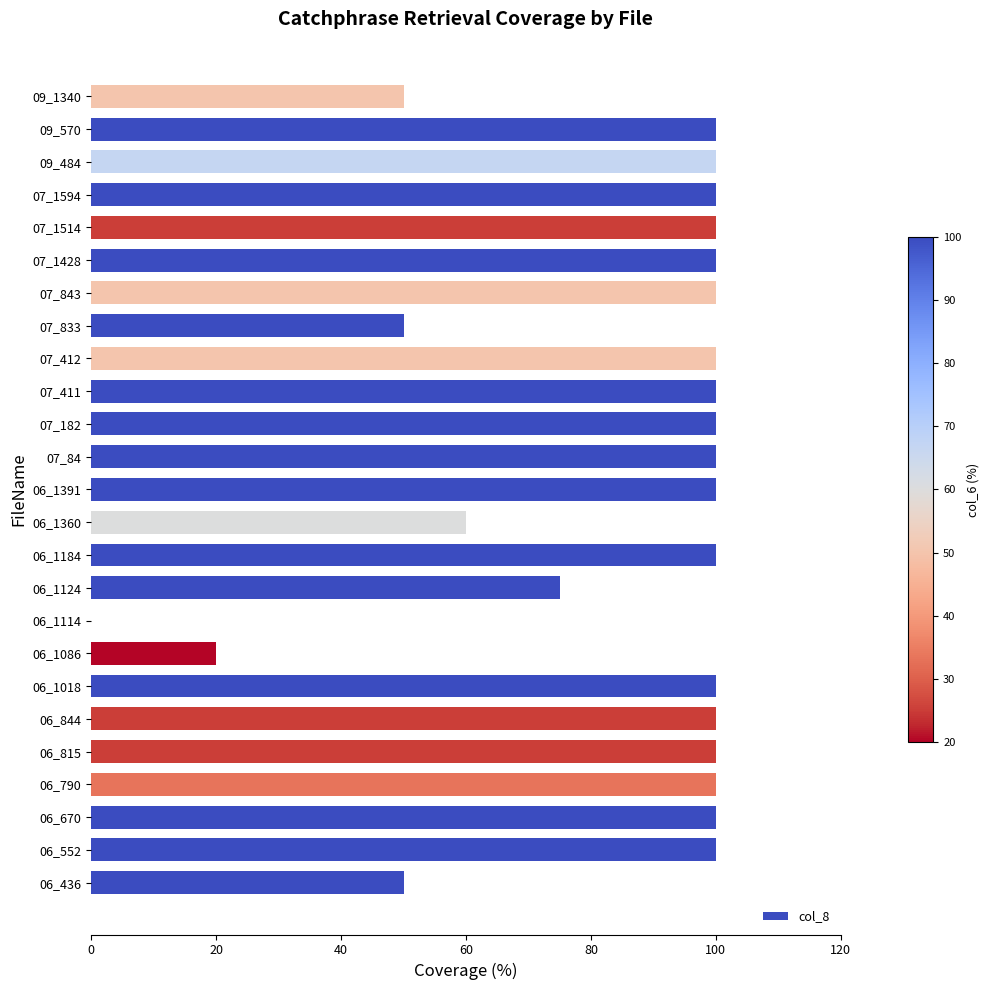

Which has a higher value, 09_570 or 06_1124?

09_570